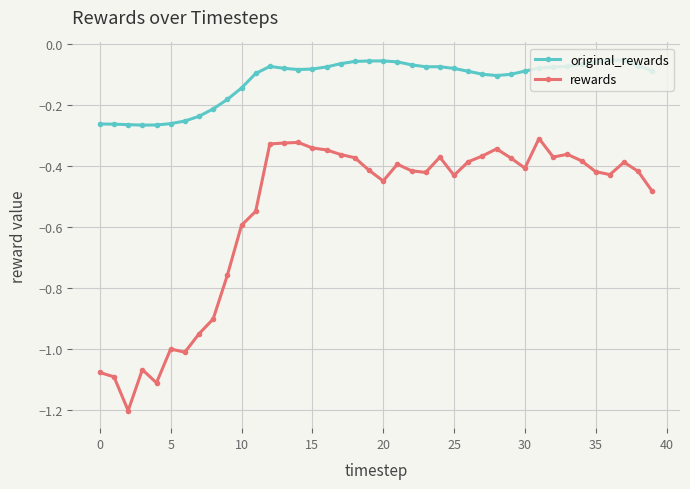

Which series has the largest total across all categories?

original_rewards